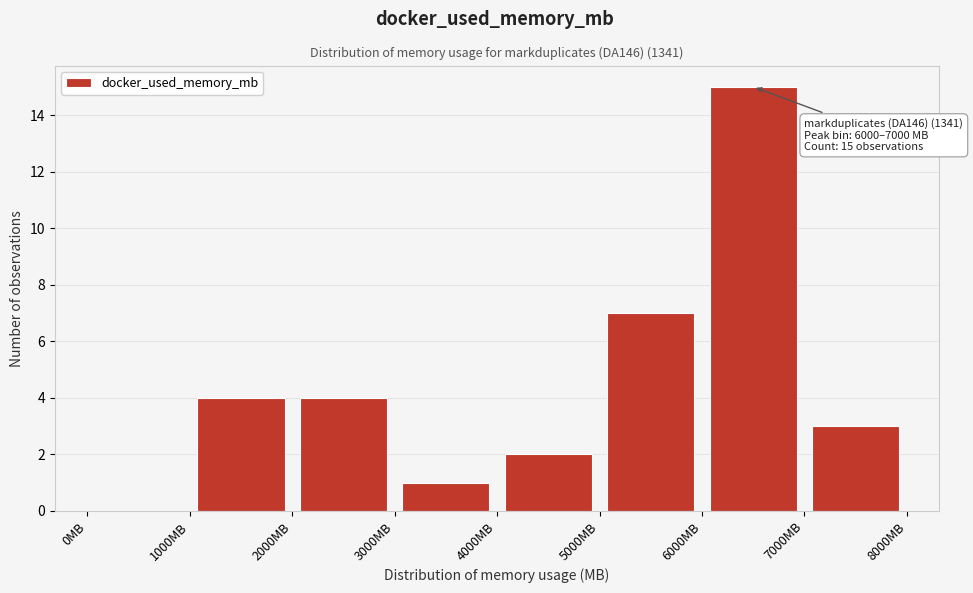

Over which range of the x-axis is the bar tallest?

6000 to 7000